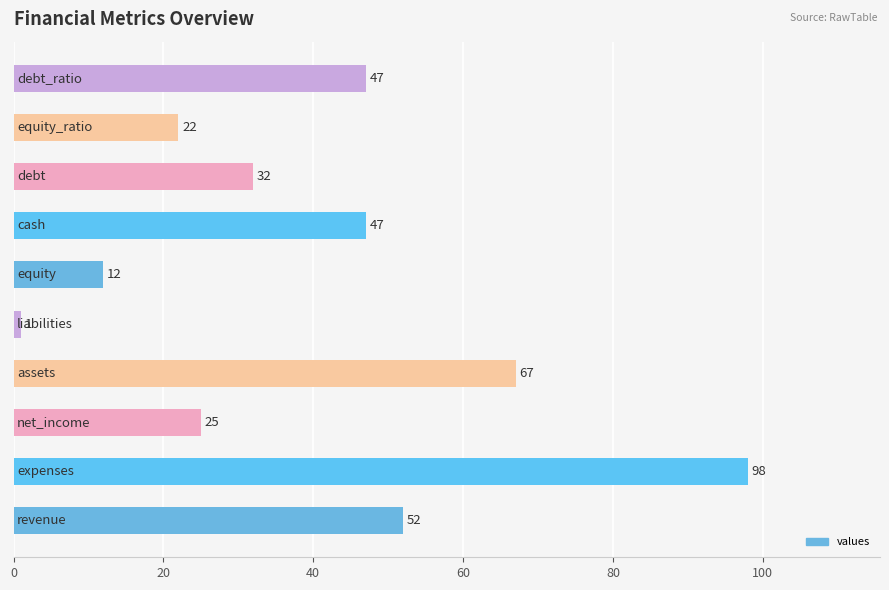

Reading top to bottom, list all the values displayed in this chart.

47	22	32	47	12	1	67	25	98	52